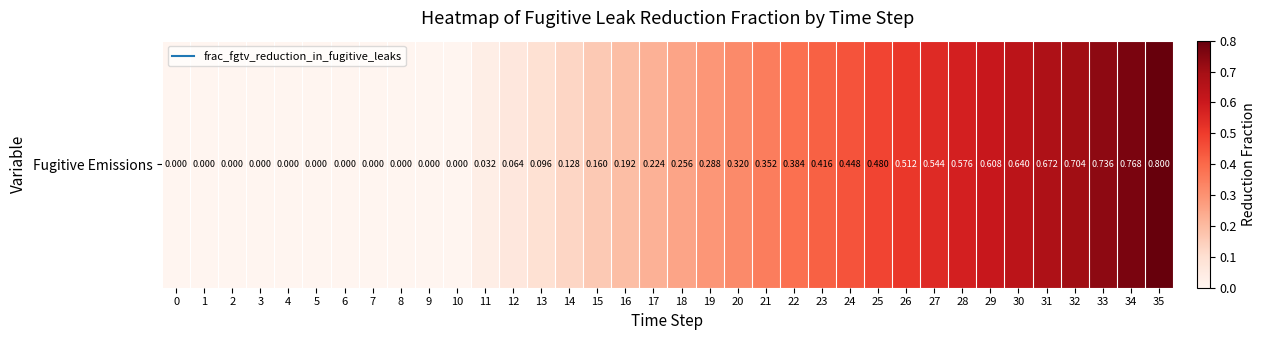

What is the change in value from 16 to 28?

+0.4